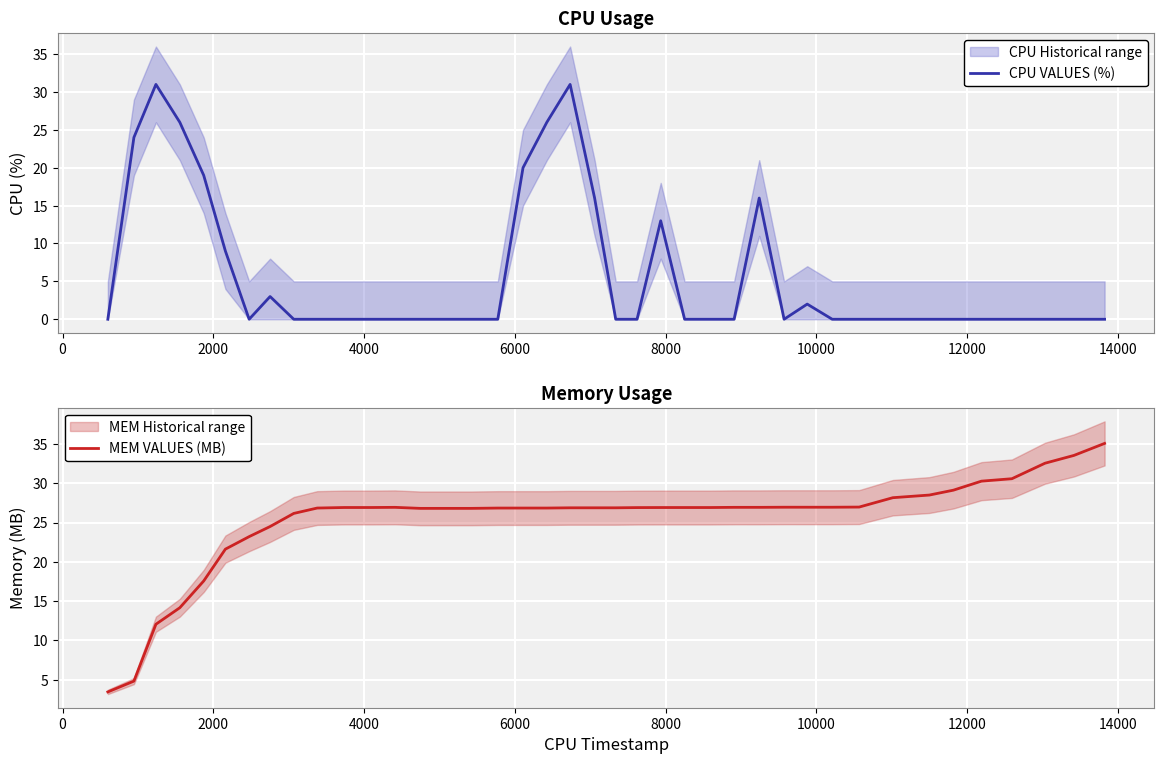

How many interior local peaks does the CPU VALUES (%) series have?

6